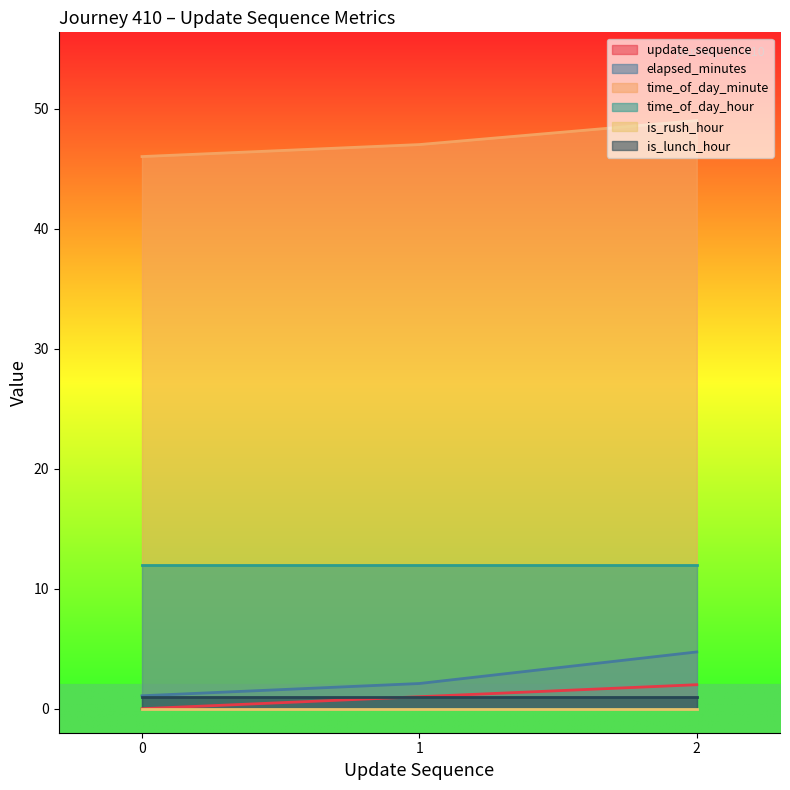

Is it true that elapsed_minutes equals 1.5 at 0?

False